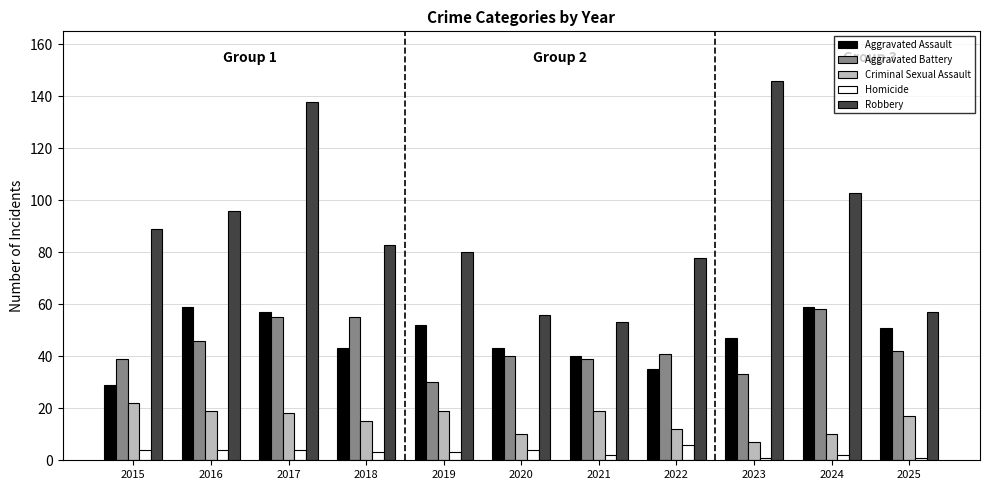

At how many categories does at least one series exceed 74?

8